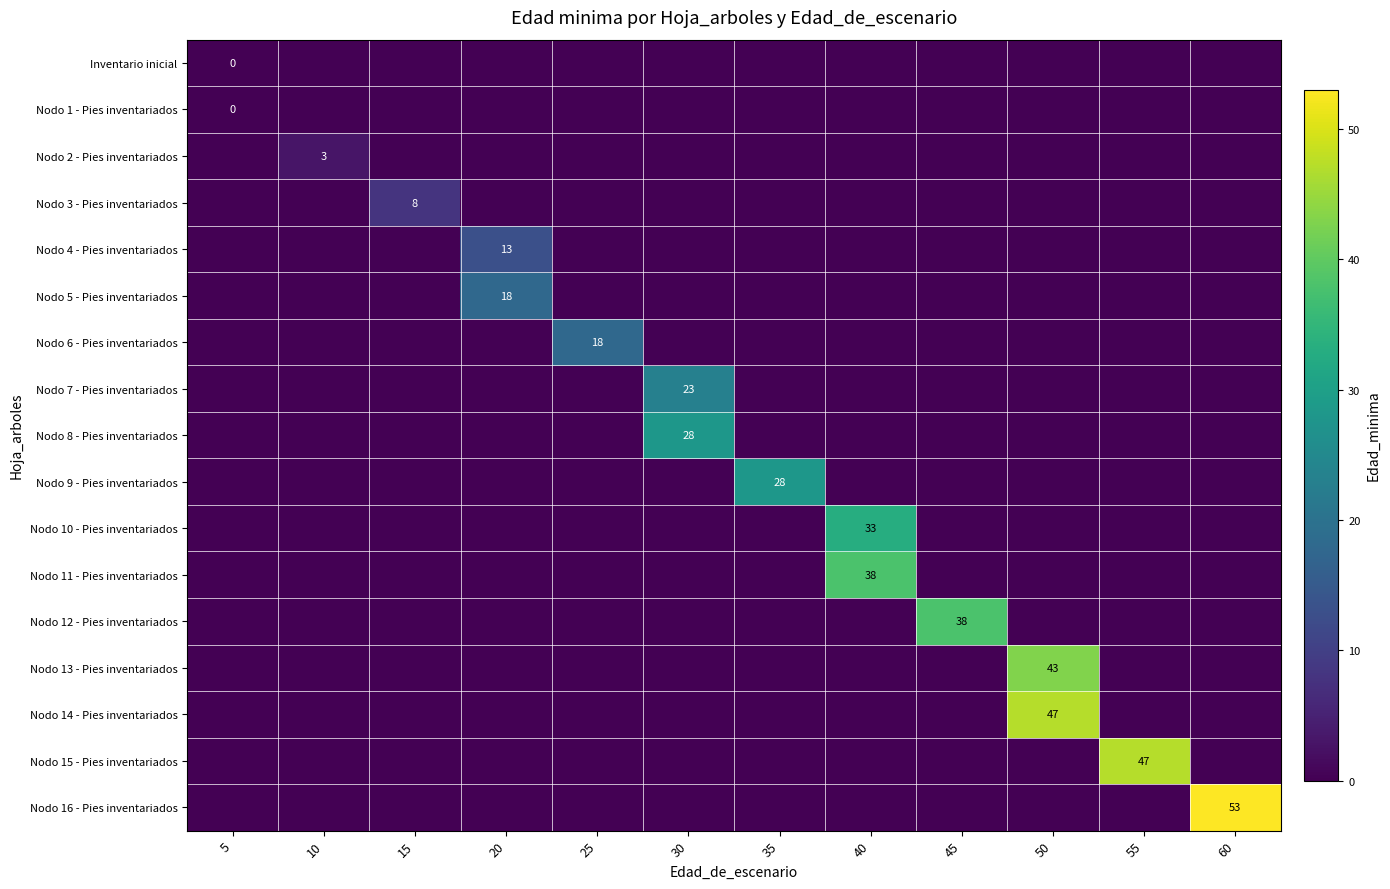

Which series has the widest spread of values?

Nodo 16 - Pies inventariados